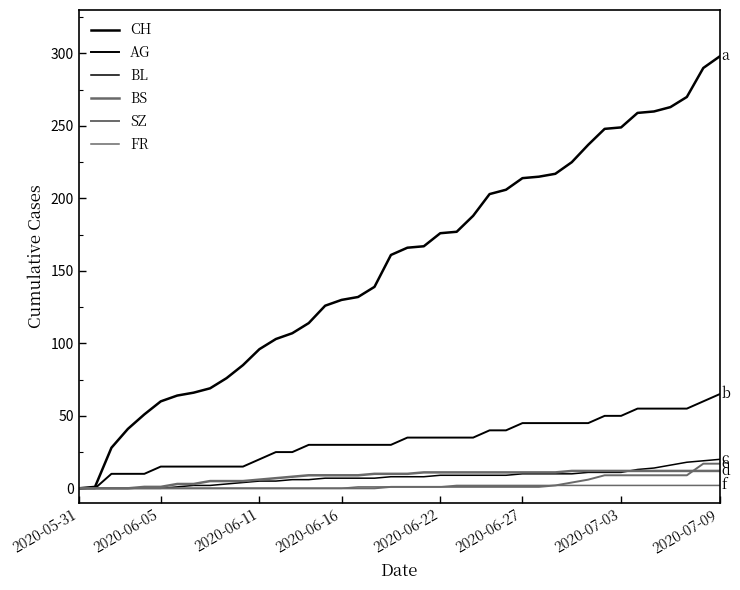

Is this an area chart (filled region under the line)?

No